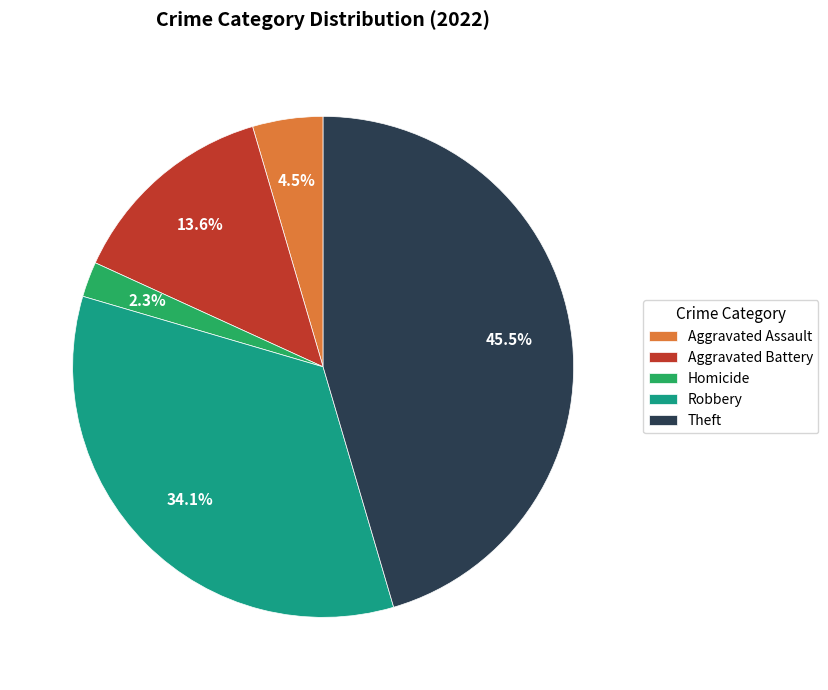

The Robbery slice represents 29% of the pie. True or false?

False